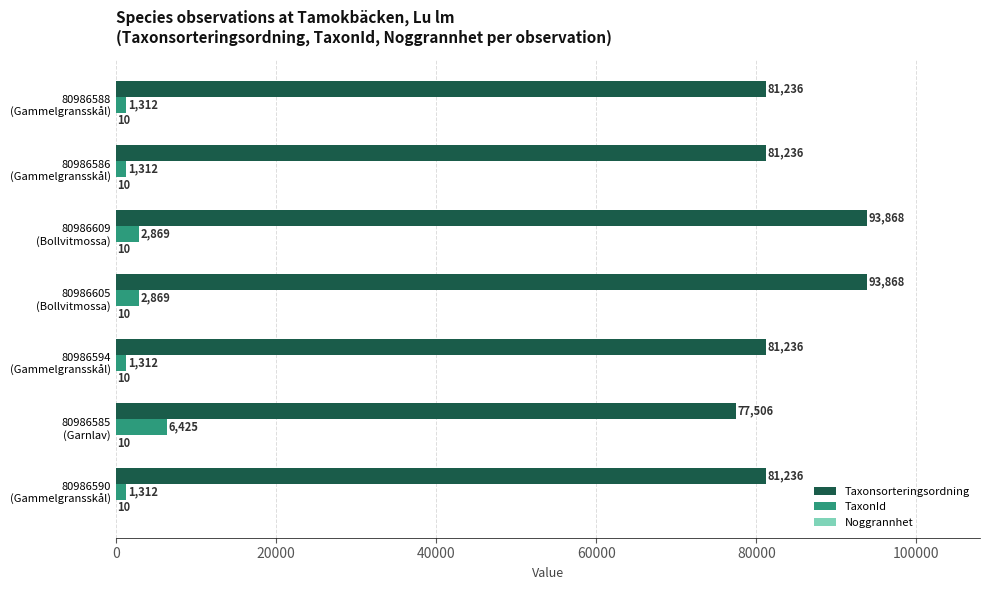

What is the greatest value displayed?

93868